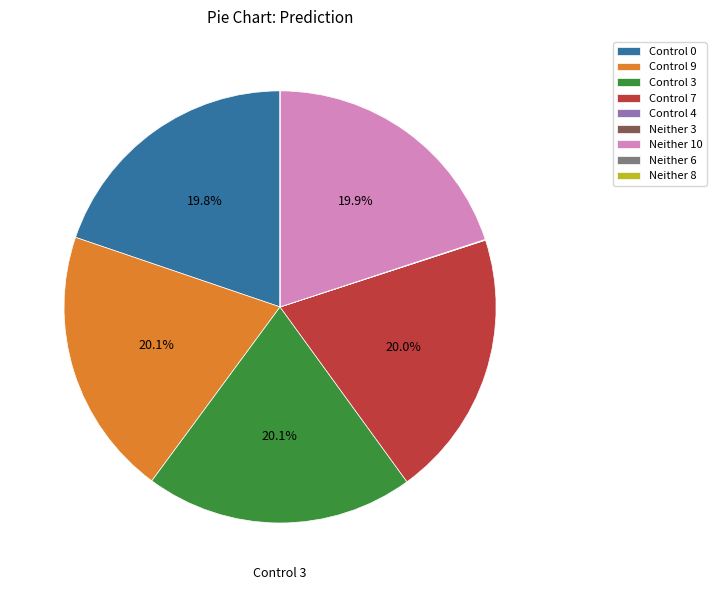

Is there a majority slice in this chart?

No